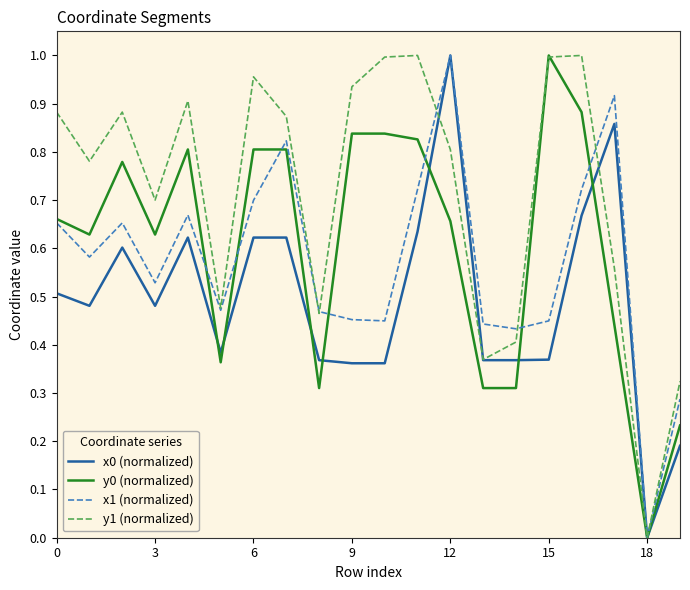

Which series has the largest total across all categories?

y1 (normalized)